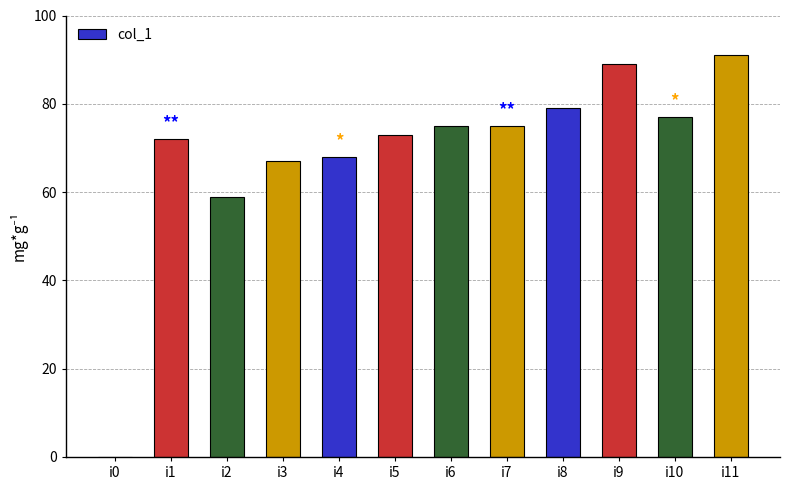

Reading left to right, transcribe all the data shown in this chart.

0	72	59	67	68	73	75	75	79	89	77	91